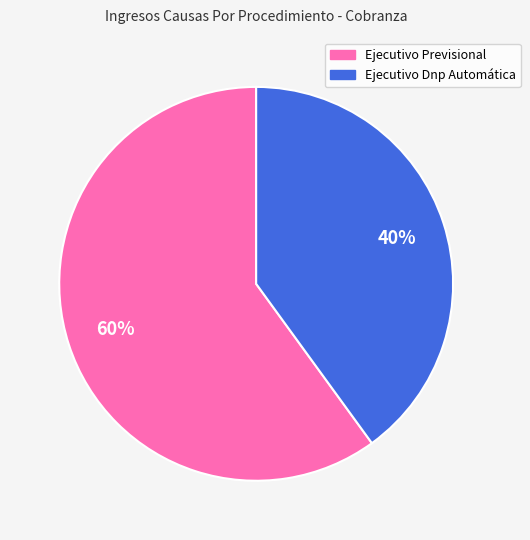

Do Ejecutivo Dnp Automática and Ejecutivo Previsional together represent more than half of the pie?

Yes